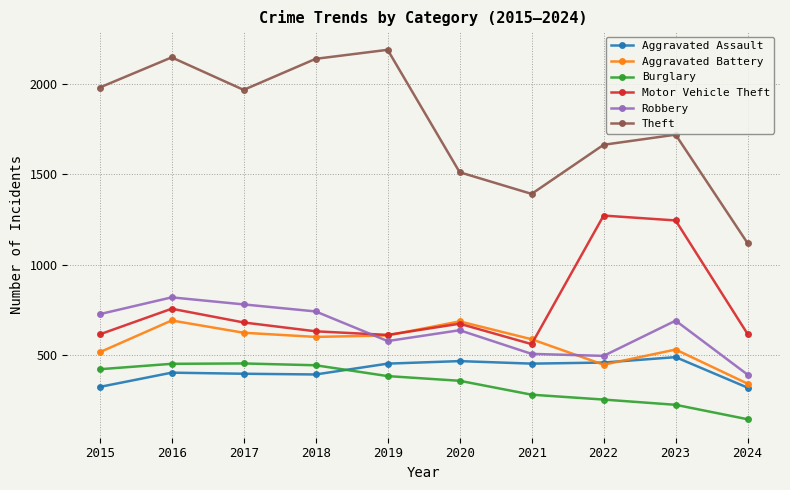

At which label does Theft reach its minimum?

2024